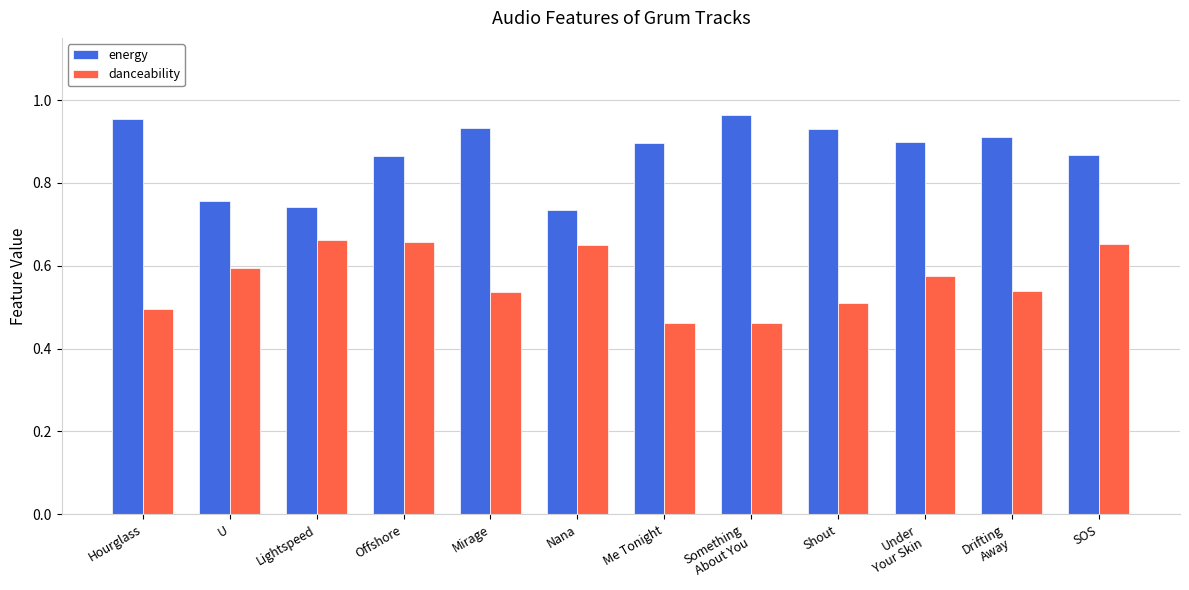

At how many categories does at least one series exceed 0?

12